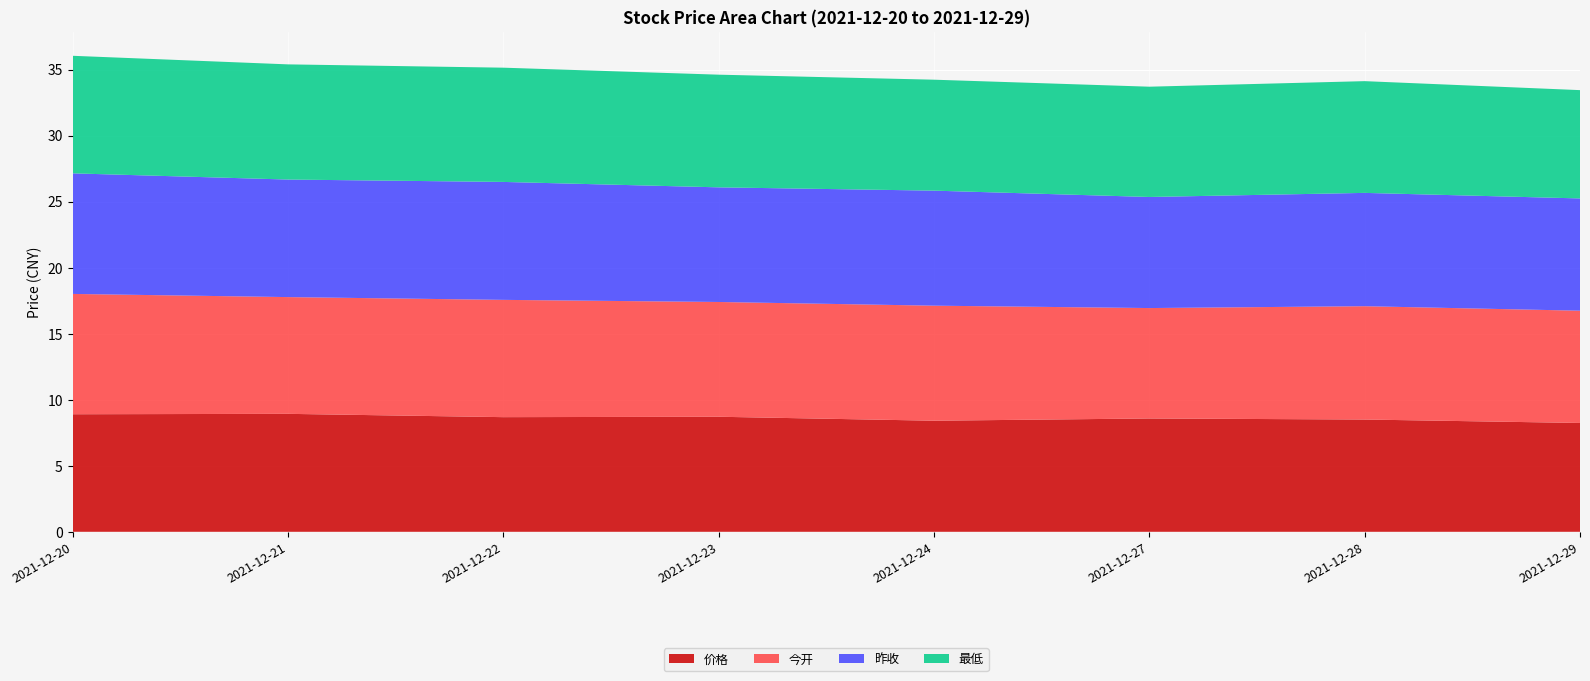

Reading right to left, list all the values displayed in this chart.

价格: 8.2	8.5	8.6	8.4	8.7	8.7	8.9	8.9
今开: 8.5	8.6	8.4	8.7	8.7	8.9	8.8	9.1
昨收: 8.5	8.6	8.4	8.7	8.7	8.9	8.9	9.1
最低: 8.2	8.5	8.3	8.4	8.5	8.7	8.7	8.9